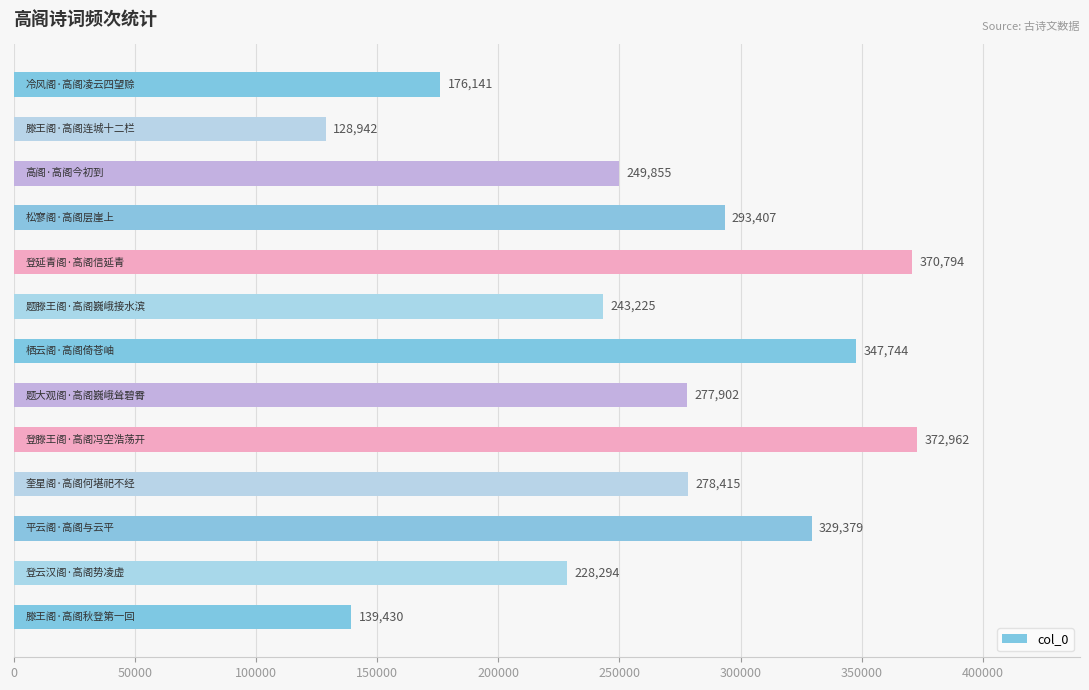

Reading bottom to top, extract all data points from this chart.

139430	228294	329379	278415	372962	277902	347744	243225	370794	293407	249855	128942	176141